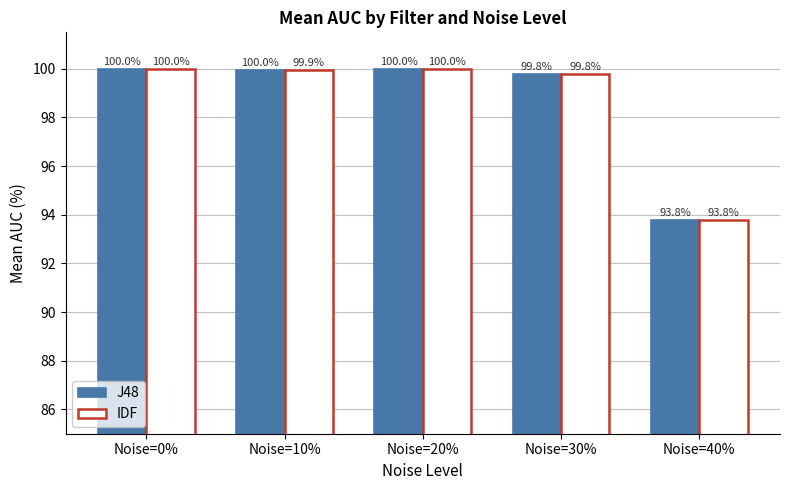

Reading left to right, what are all the values shown in this chart?

J48: 100.0	100.0	100.0	99.8	93.8
IDF: 100.0	99.9	100.0	99.8	93.8